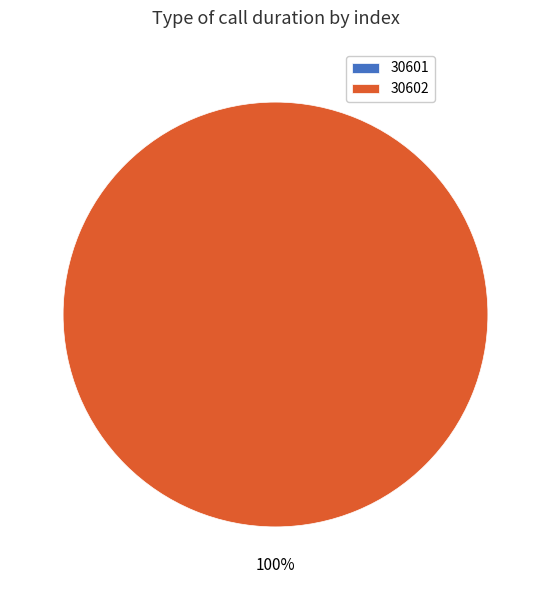

How many slices are in this pie chart?

2